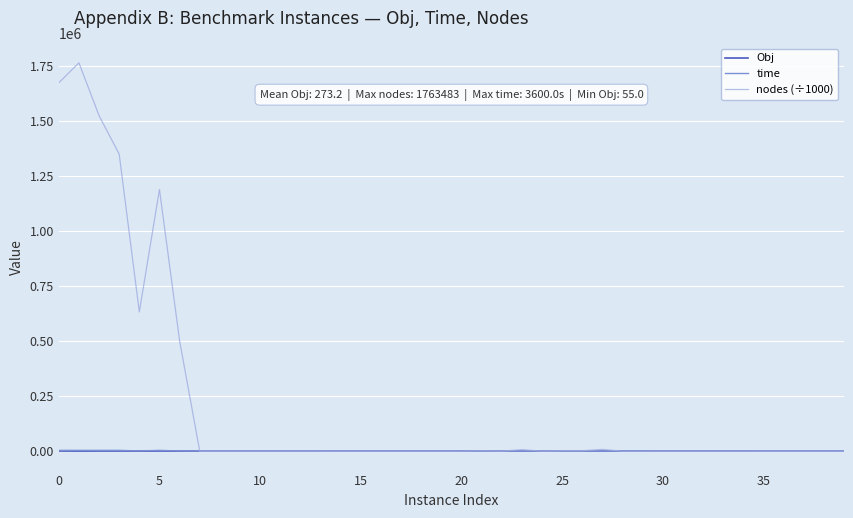

Which series has the largest total across all categories?

nodes (÷1000)